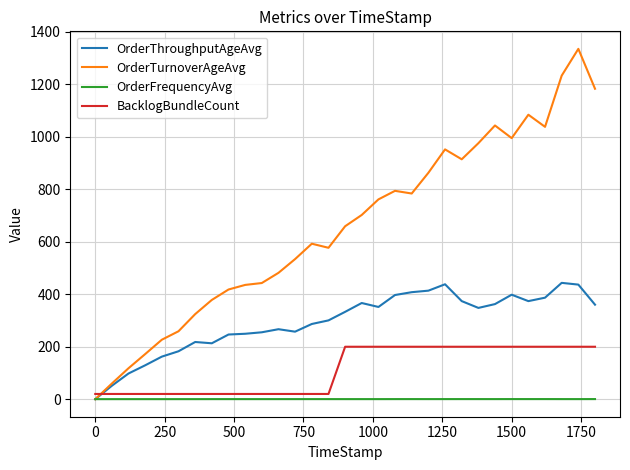

Count the number of categories in the chart.

31